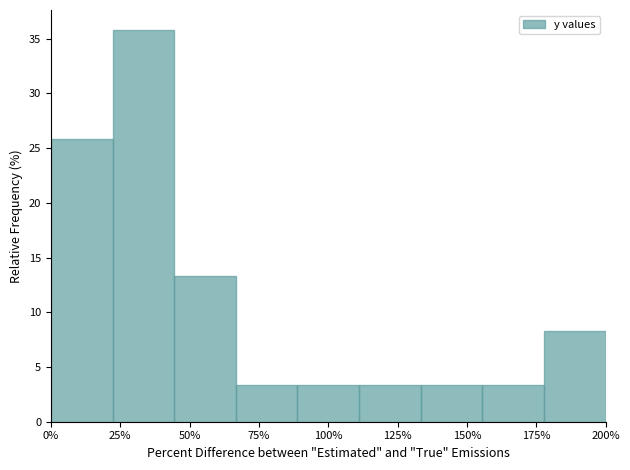

Reading left to right, what are all the values shown in this chart?

0%=25.8	25%=35.8	50%=13.3	75%=3.3	100%=3.3	125%=3.3	150%=3.3	175%=3.3	200%=8.3